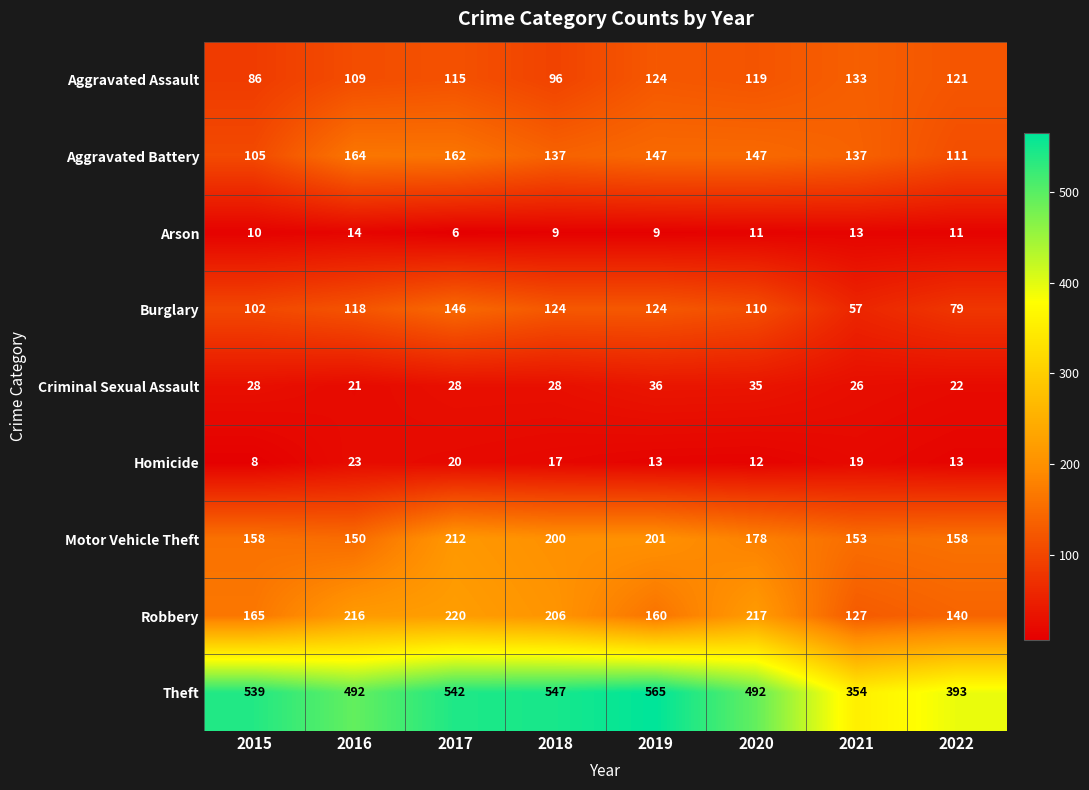

What is the total value across all series at 2016?

1307